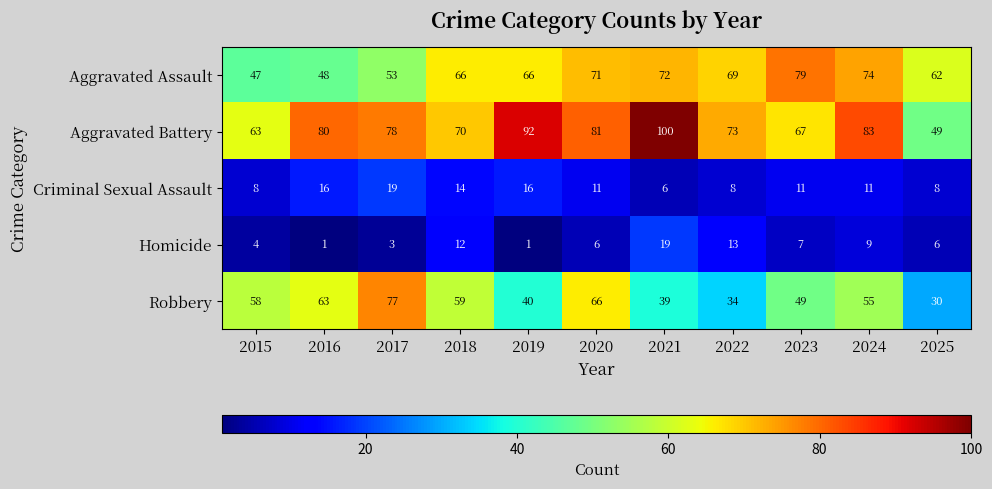

Which series has the largest total across all categories?

Aggravated Battery